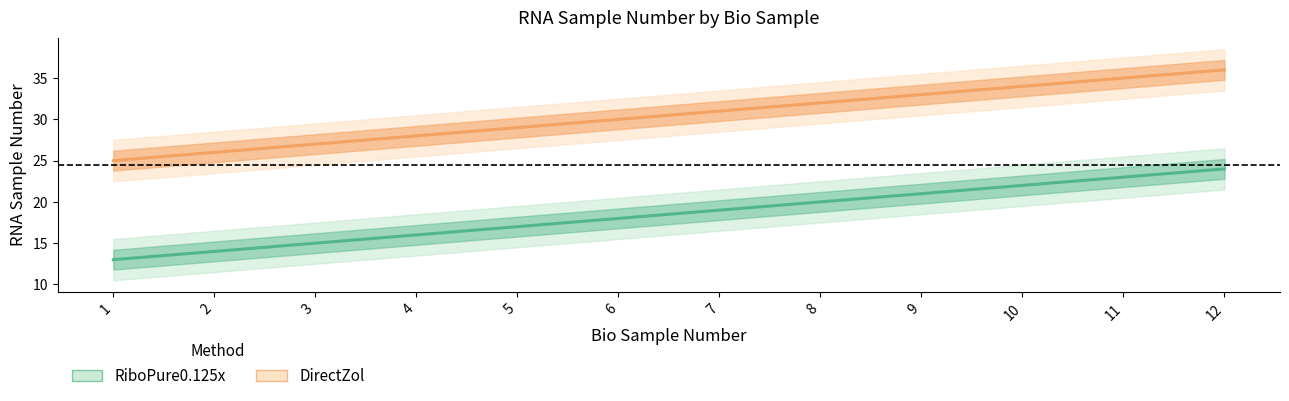

At 12, list the series in order from smallest to largest.

RiboPure0.125x, DirectZol